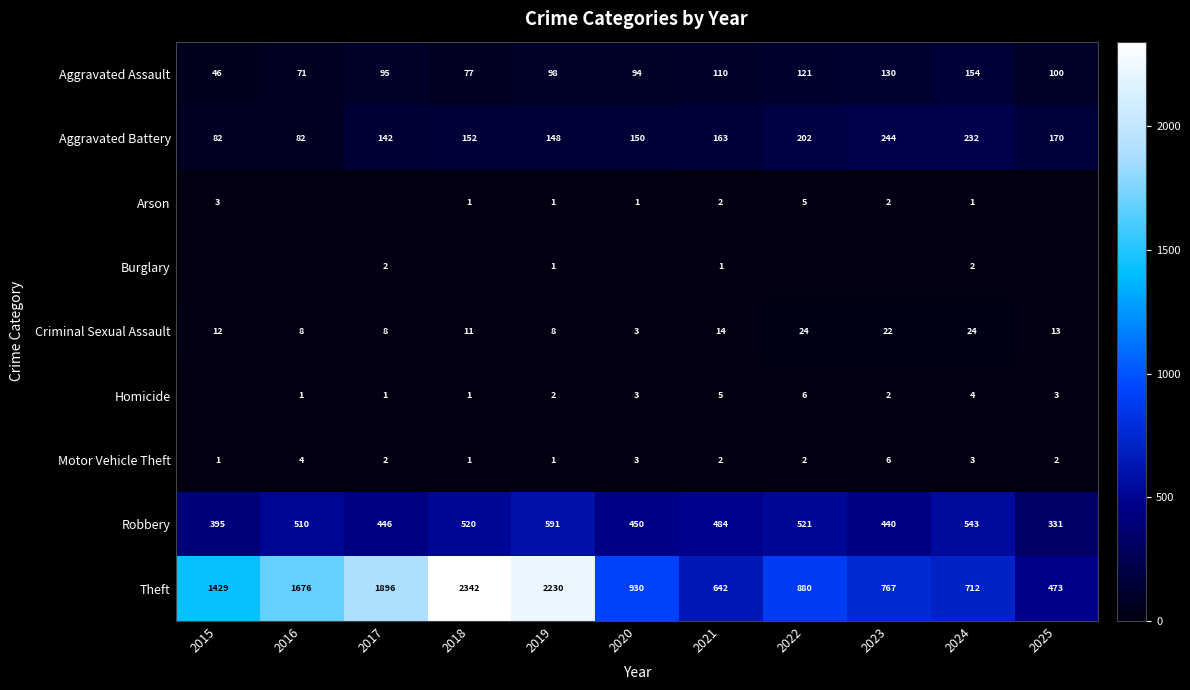

At which label does Robbery first exceed 484?

2016